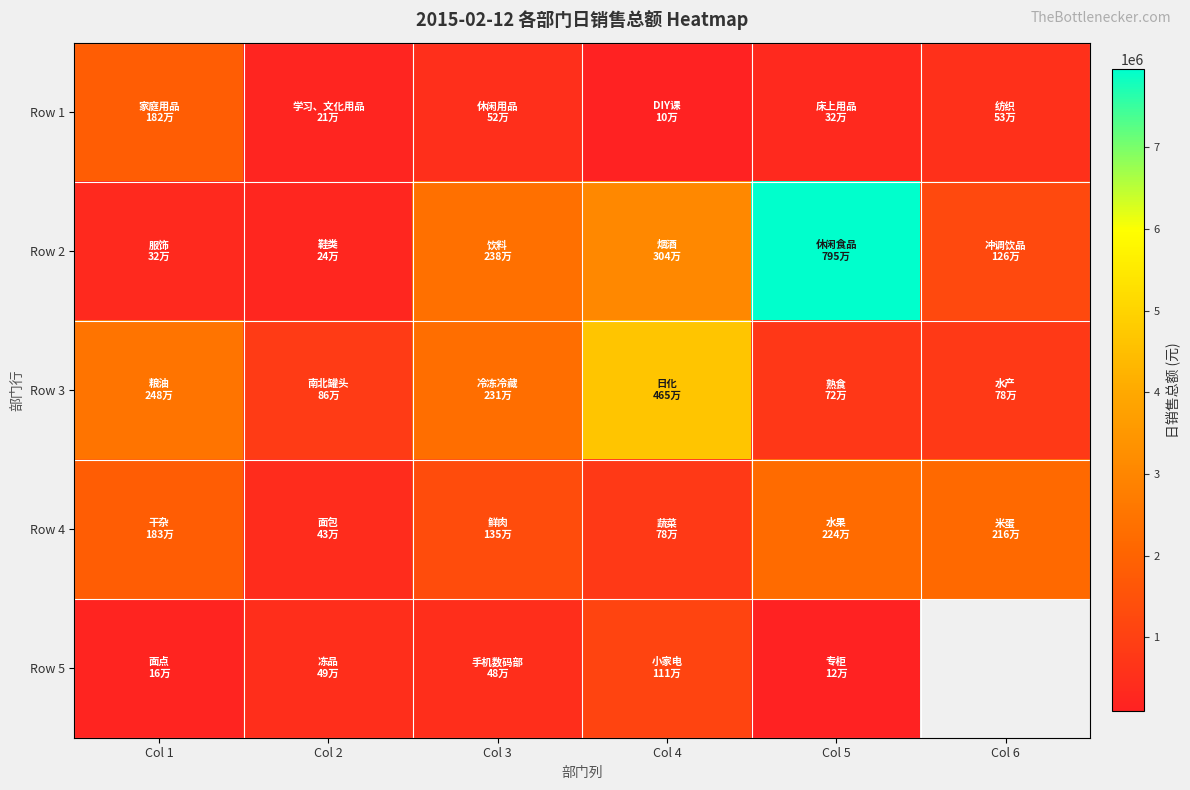

At how many categories does at least one series exceed 7808080?

1